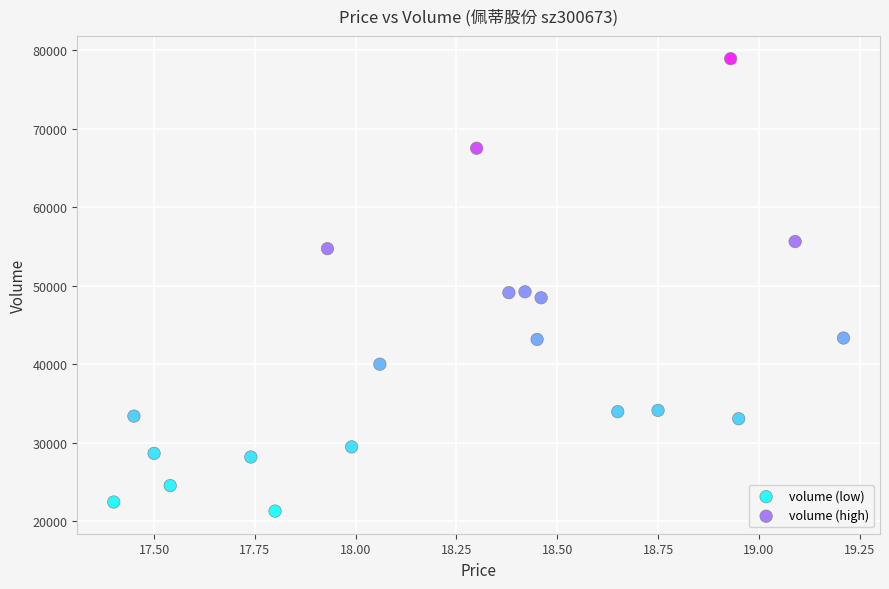

Which series contains the lowest Y value?

volume (low)